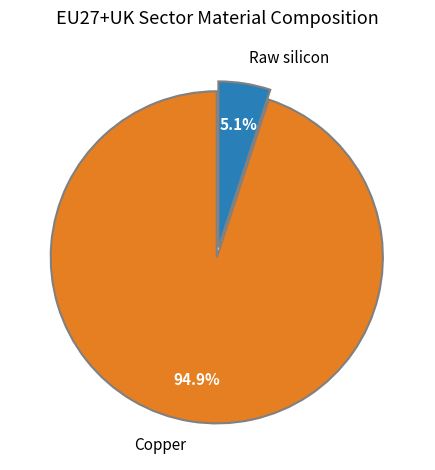

Is the sum of Copper and Raw silicon greater than half?

Yes